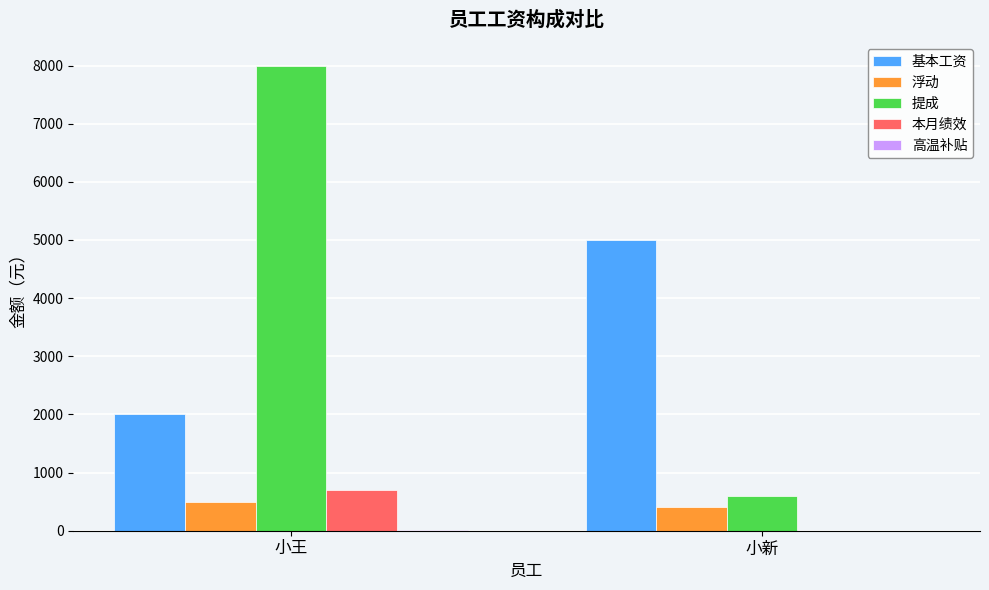

What is the sum of all 浮动 values?

900